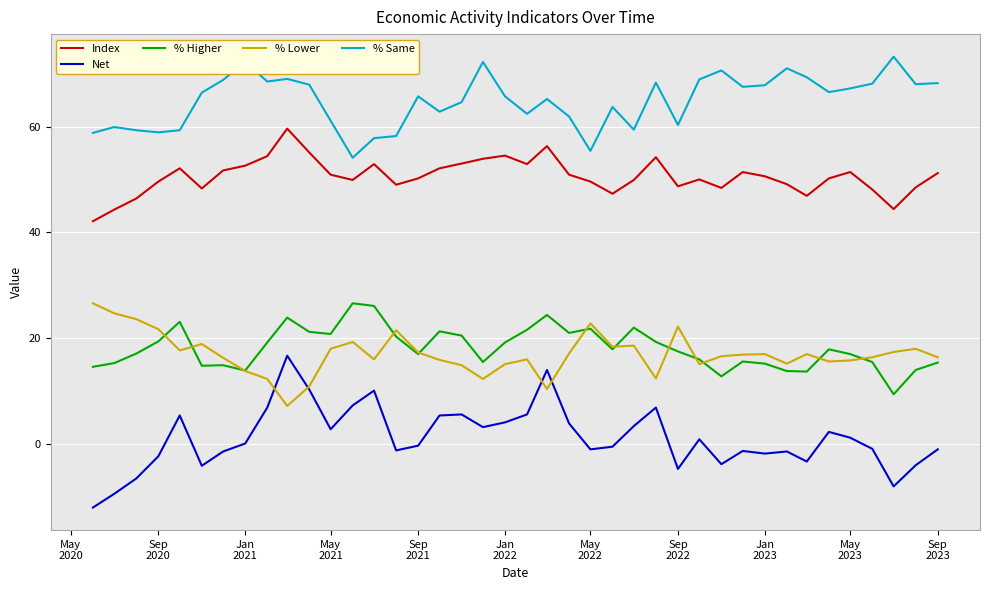

True or false: Net and % Same intersect in this chart.

False